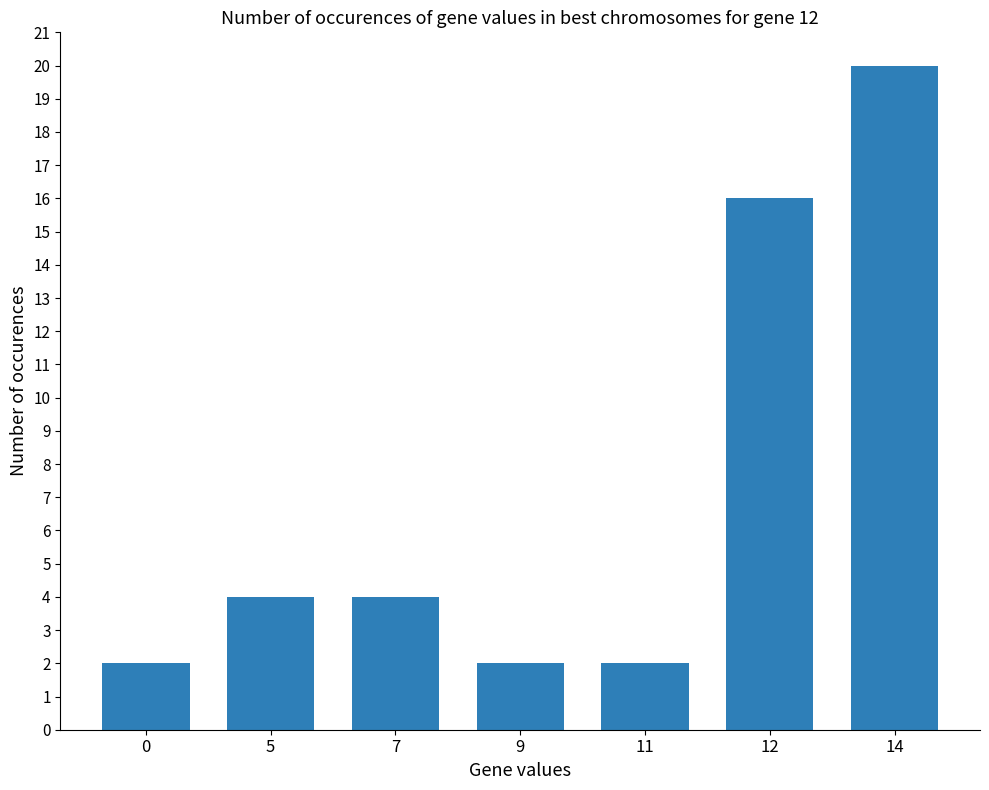

The value at 7 is 2. True or false?

False